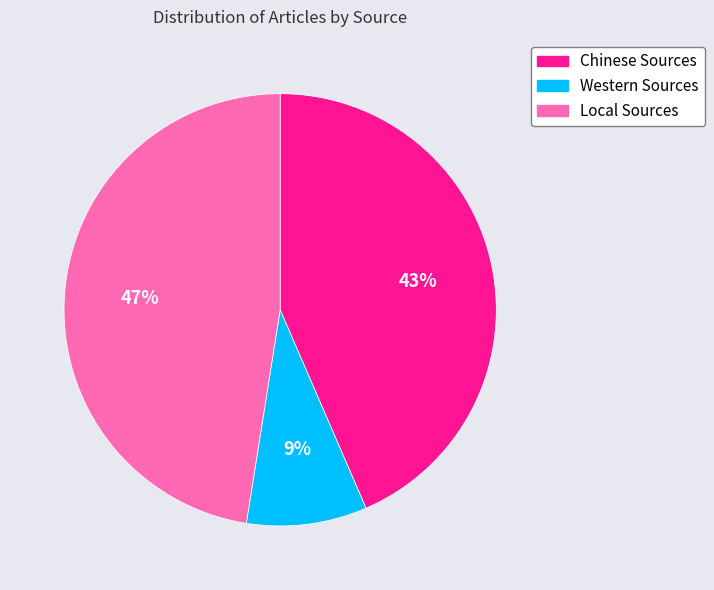

Count the number of slices in the pie.

3